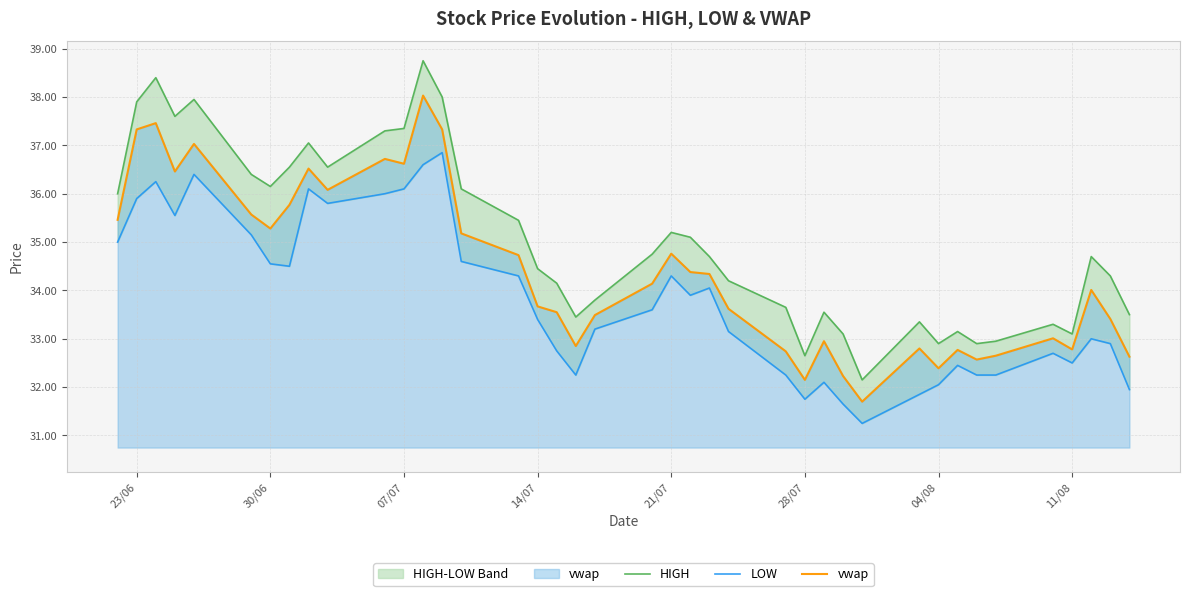

What is the highest value of the vwap series?

38.0